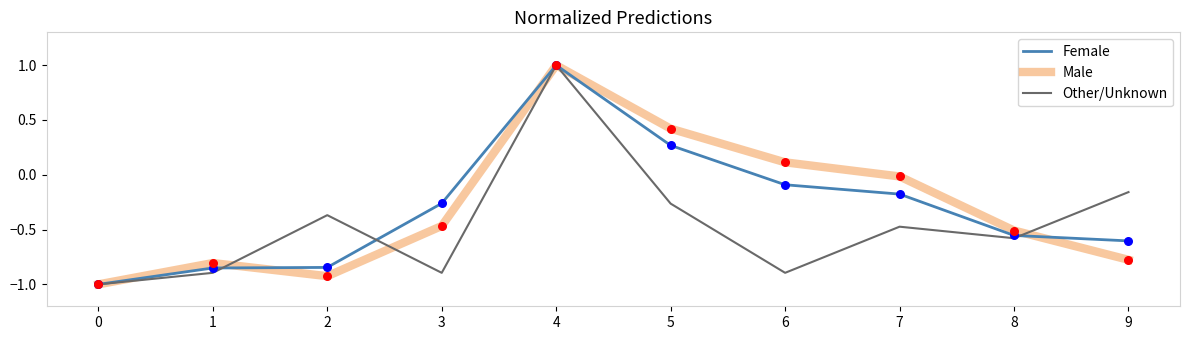

At how many categories does at least one series exceed 0?

3